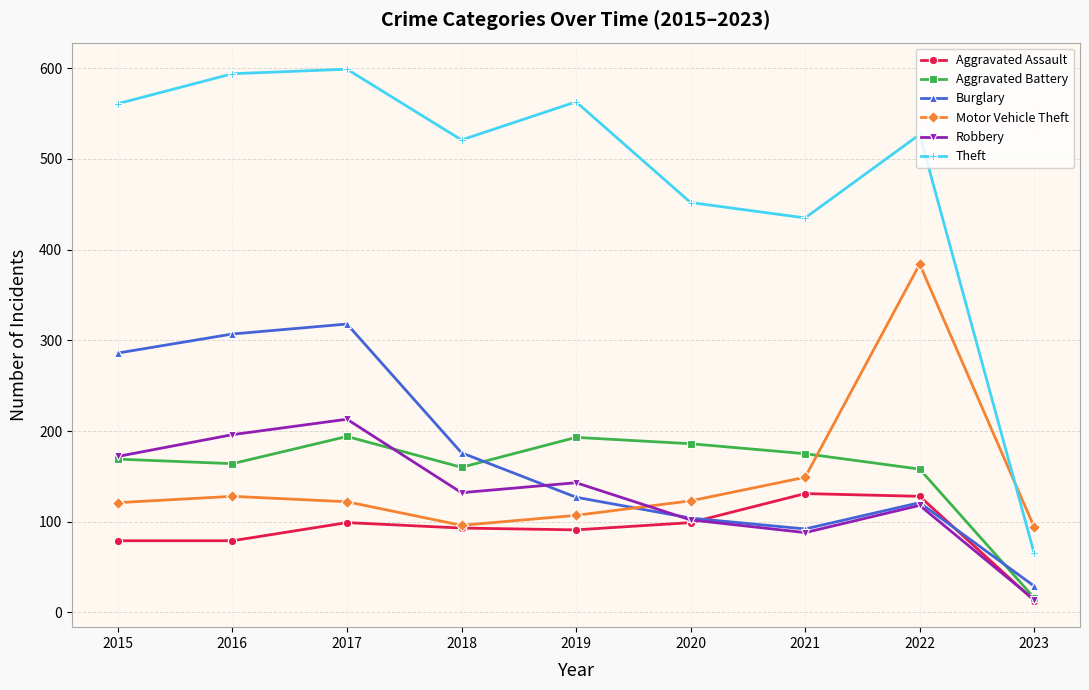

What is the maximum value shown in the chart?

599